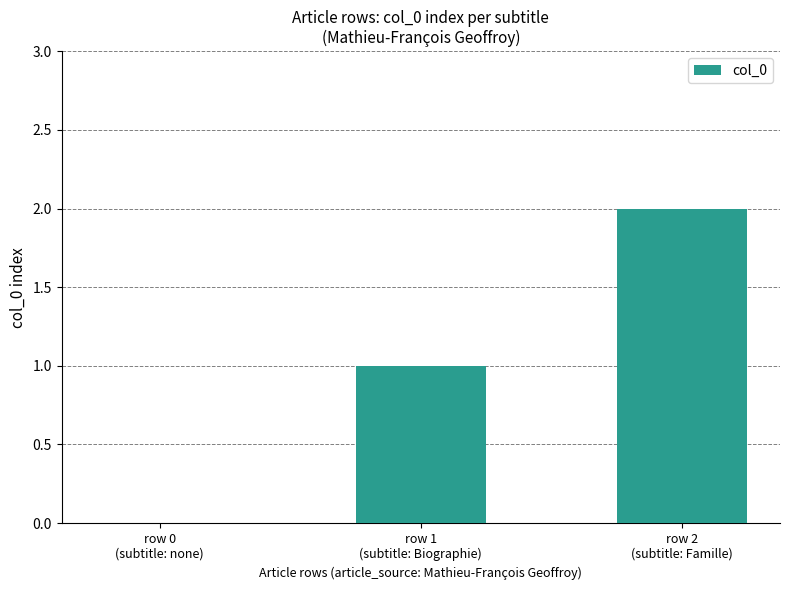

How many positive values are there?

2